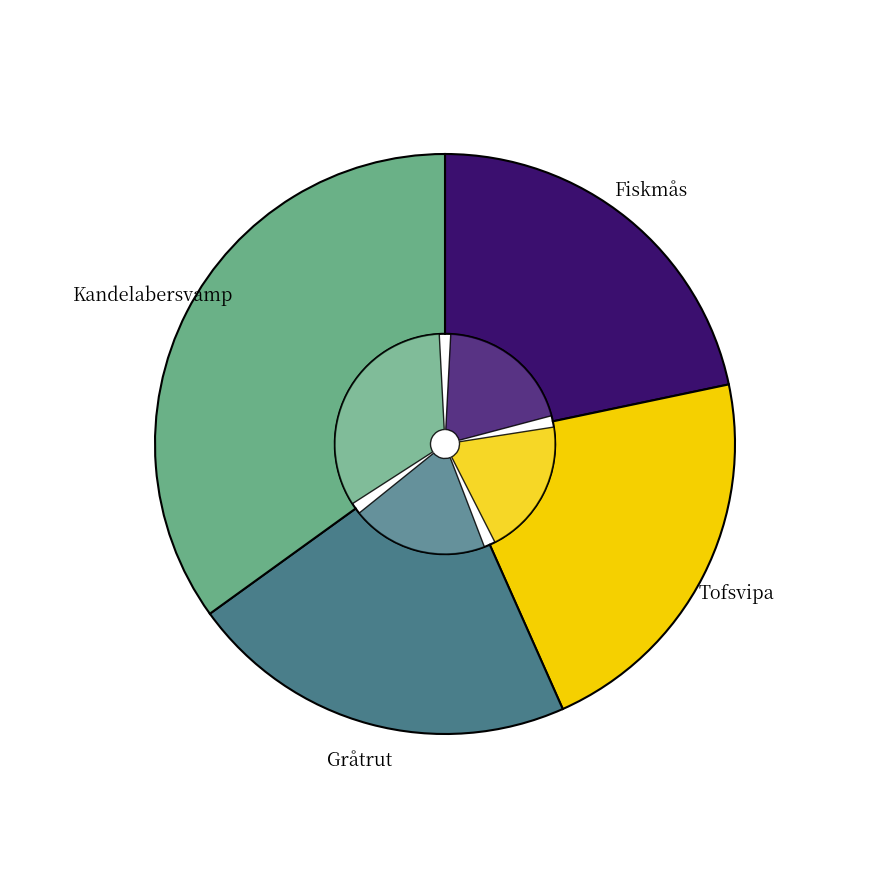

What is the ratio of the value at Gråtrut (73669062) to the value at Tofsvipa (71534119)?

1.0